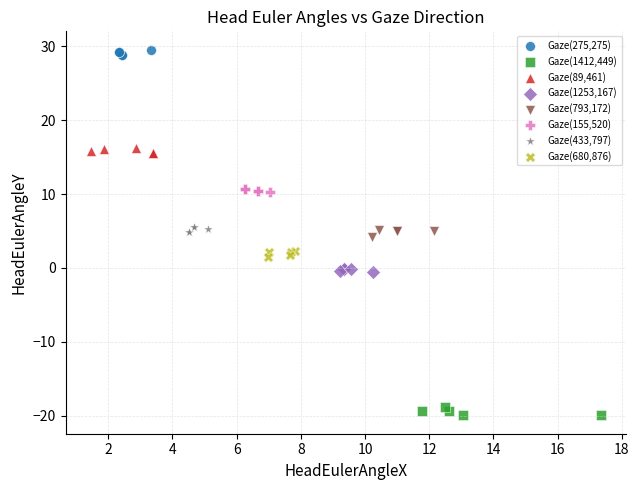

Which series reaches the maximum Y coordinate?

Gaze(275,275)